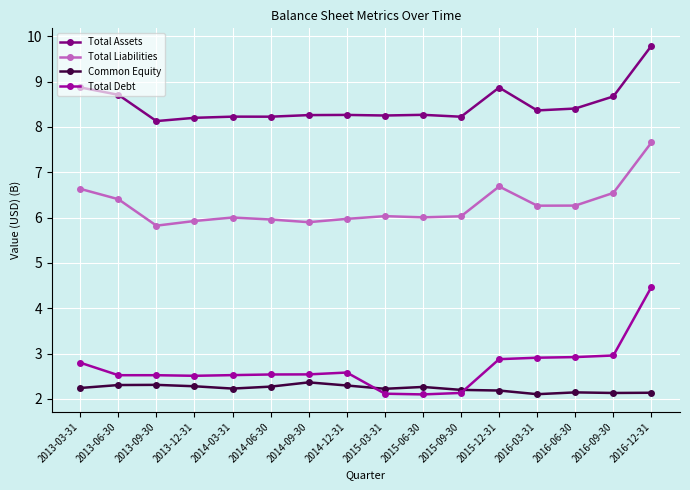

What is the spread (max minus min) of values at 2015-06-30?

6.2